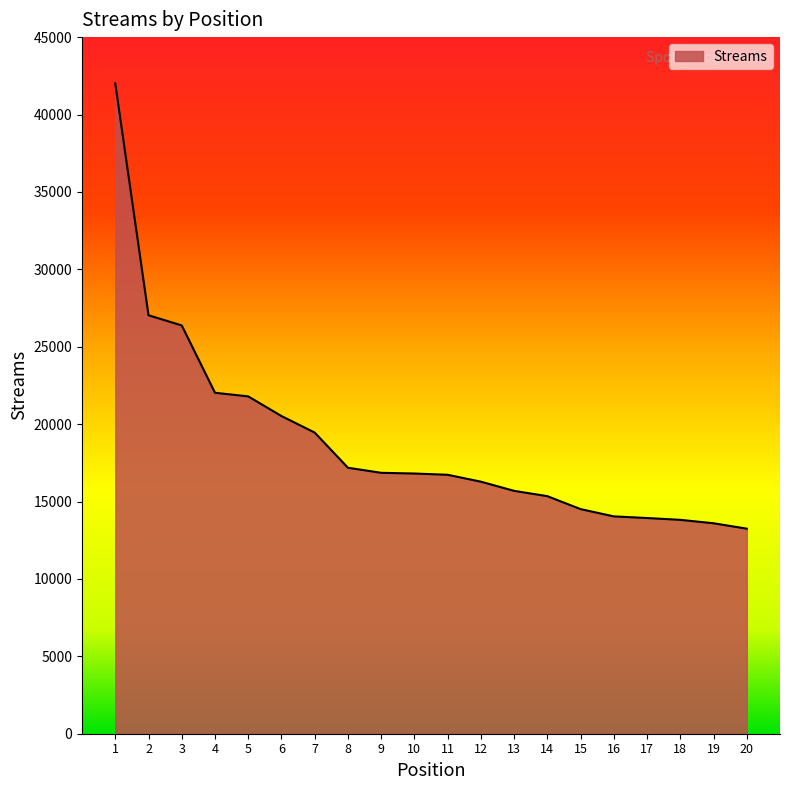

The value at 12 is 26949. True or false?

False